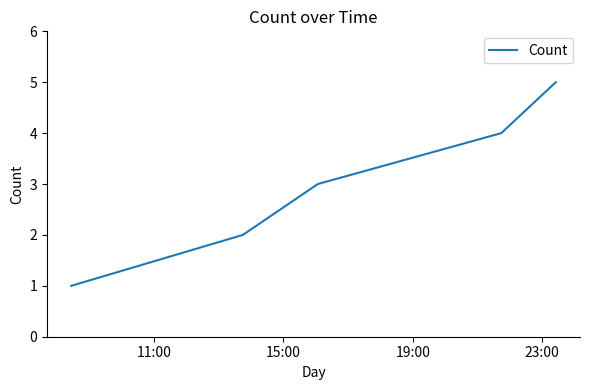

True or false: there are more than 1 points higher than both neighbors.

False